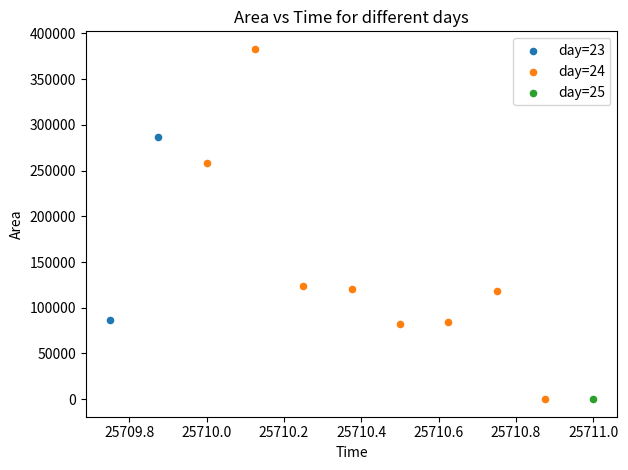

What are all the series names shown in the legend?

day=23, day=24, day=25